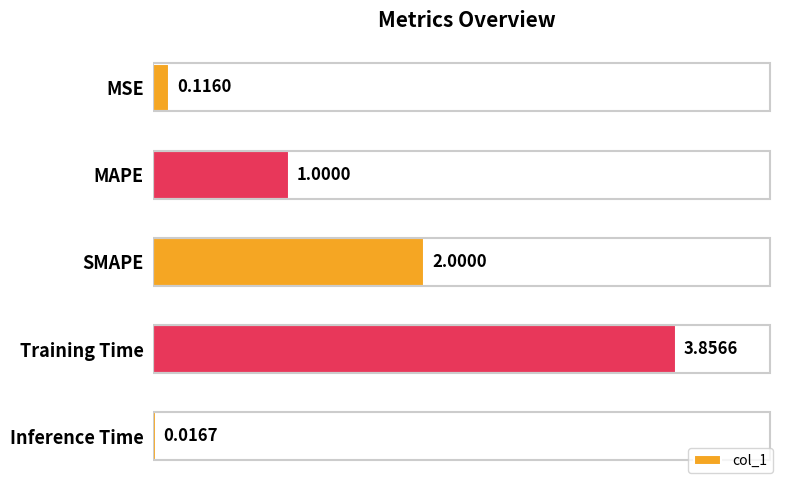

What is the change in value from SMAPE to Inference Time?

-2.0